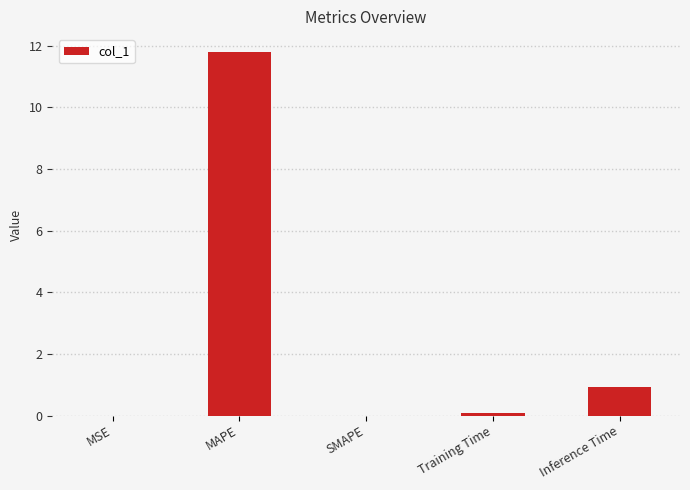

Between SMAPE and MAPE, which is larger?

MAPE